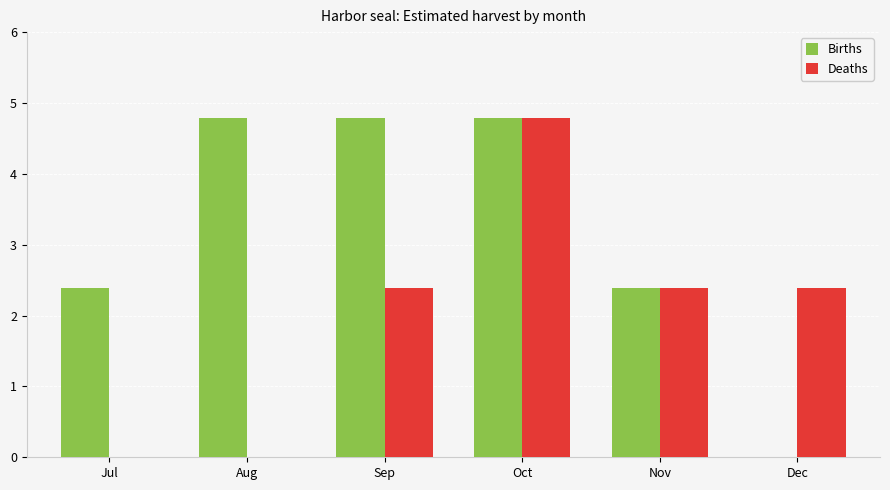

Which series has the largest total across all categories?

Births